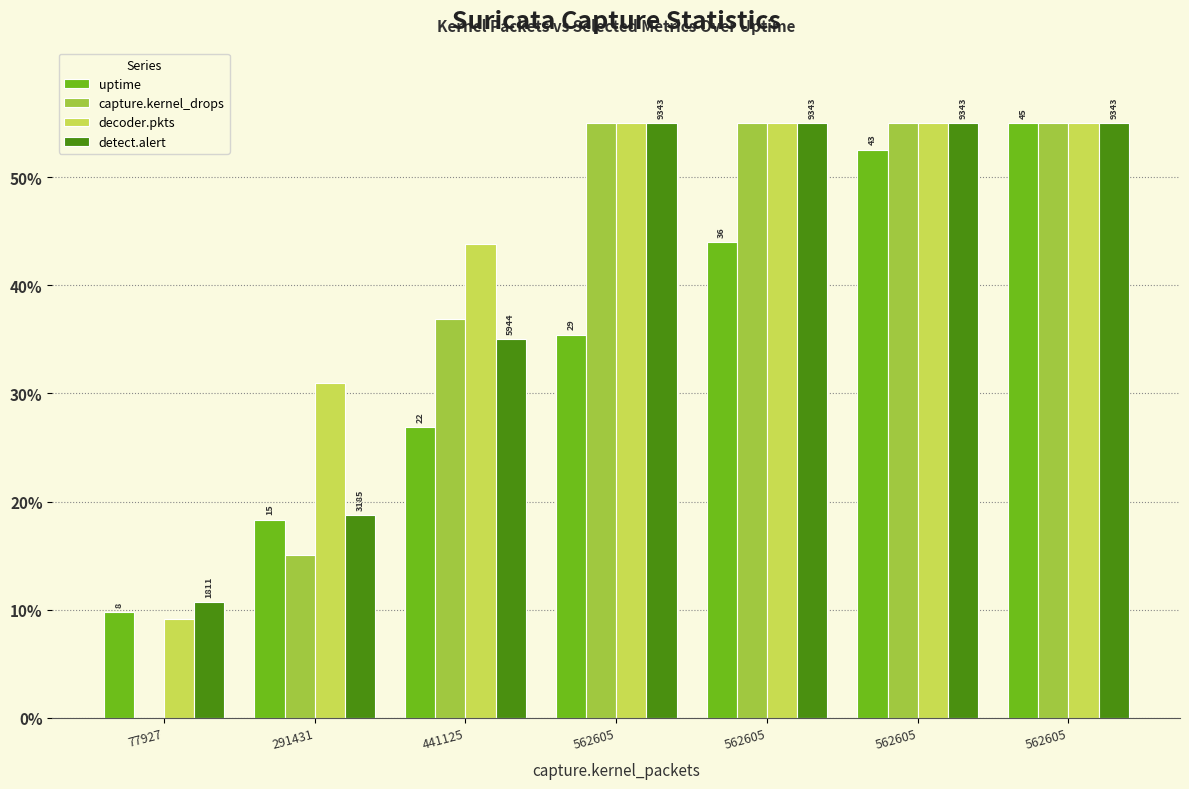

Reading left to right, list all the values displayed in this chart.

uptime: 77927=9.8	291431=18.3	441125=26.9	562605=35.4	562605=44.0	562605=52.6	562605=55.0
capture.kernel_drops: 77927=0.0	291431=15.0	441125=36.9	562605=55.0	562605=55.0	562605=55.0	562605=55.0
decoder.pkts: 77927=9.2	291431=30.9	441125=43.8	562605=55.0	562605=55.0	562605=55.0	562605=55.0
detect.alert: 77927=10.7	291431=18.7	441125=35.0	562605=55.0	562605=55.0	562605=55.0	562605=55.0